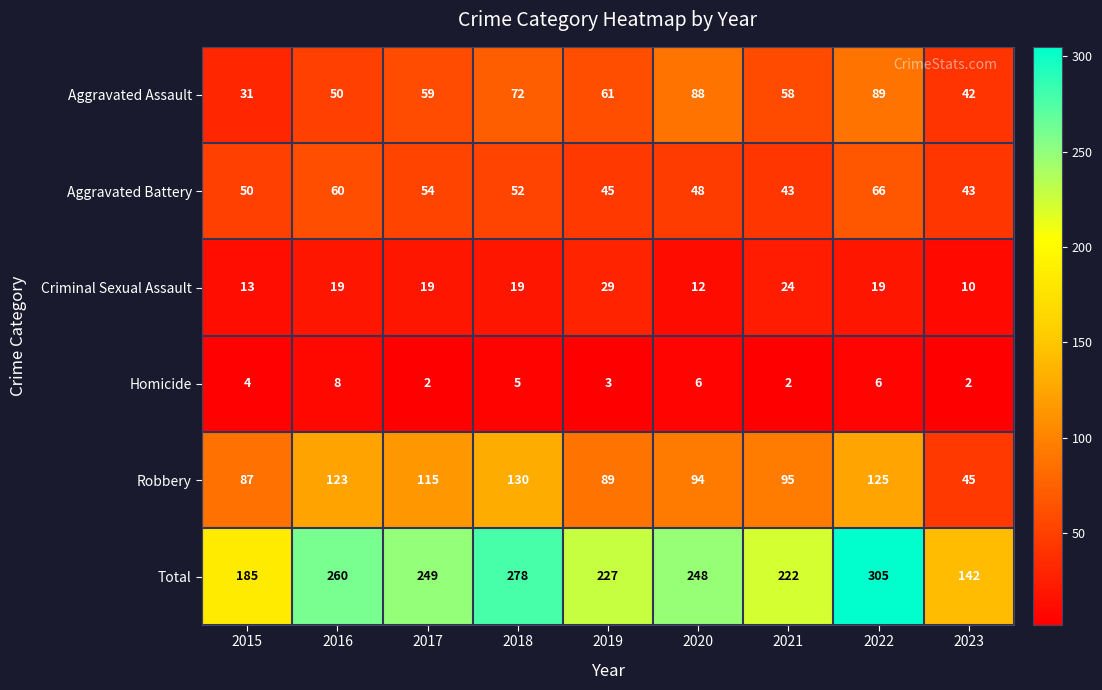

Is it true that Total equals 108 at 2019?

False